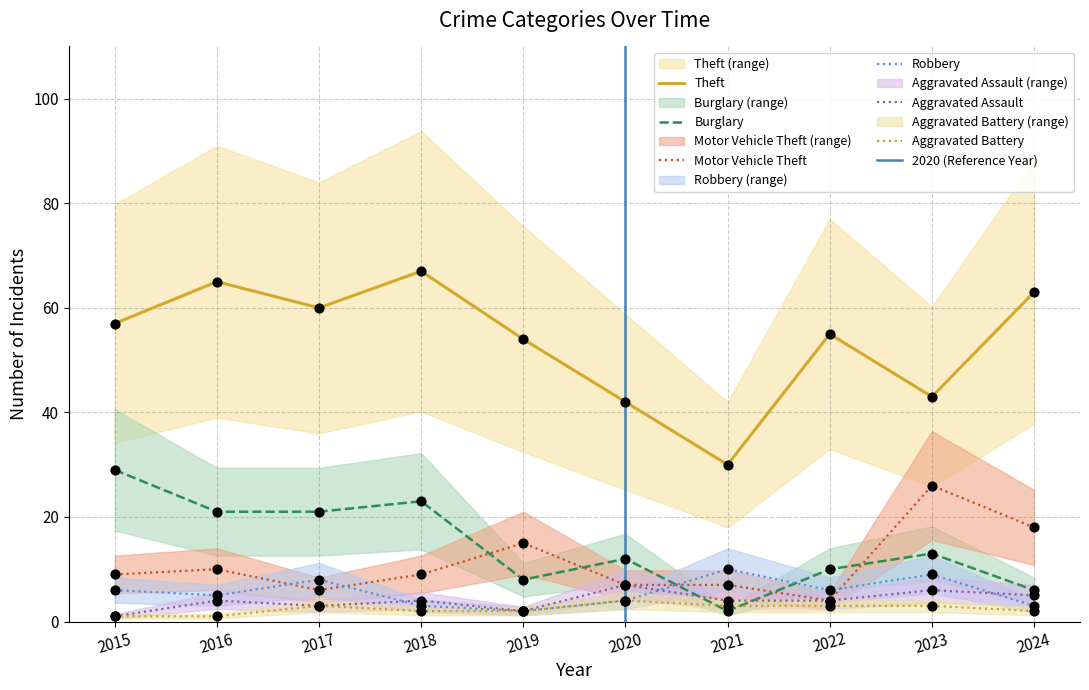

At which category is the sum across all series the highest?

2018